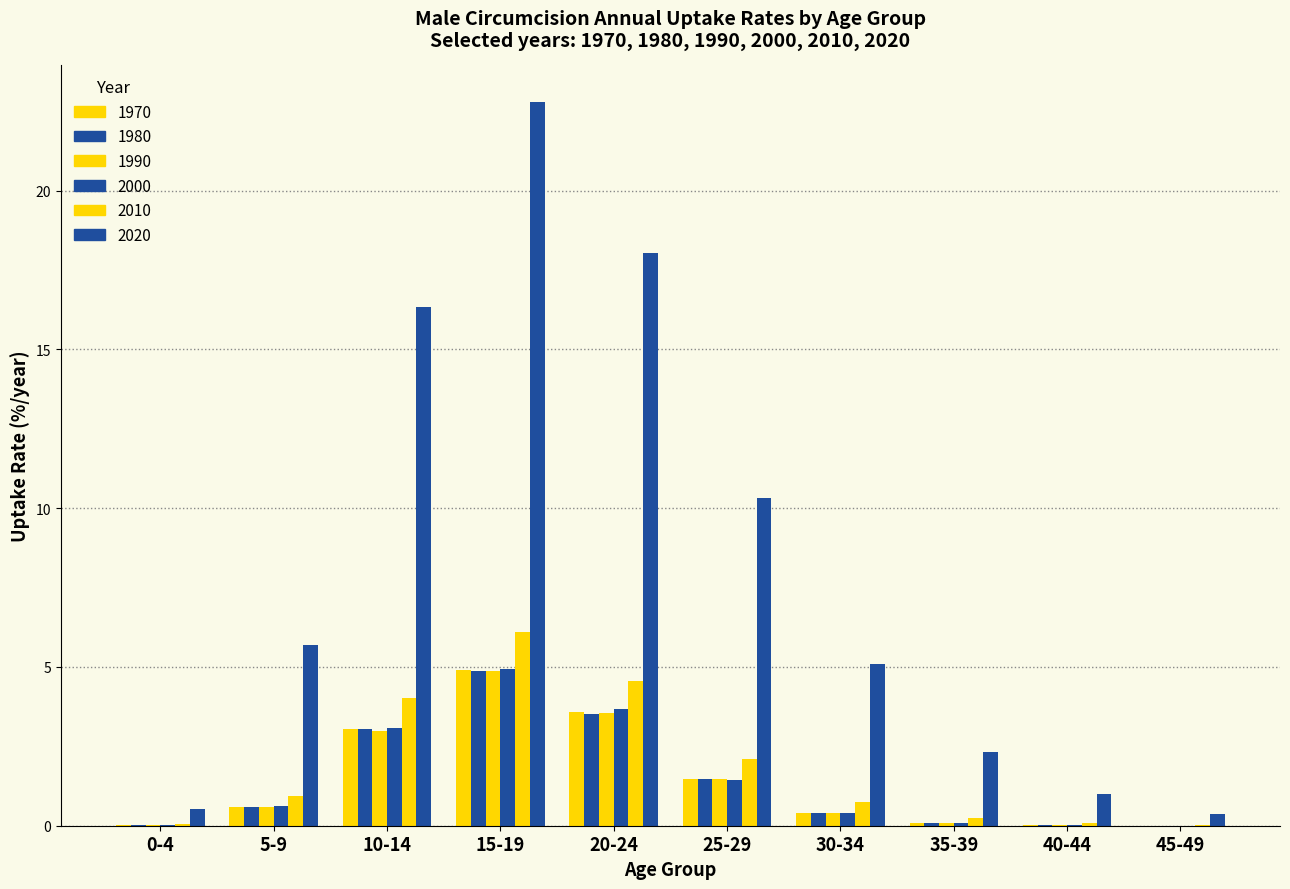

Count the number of categories in the chart.

10